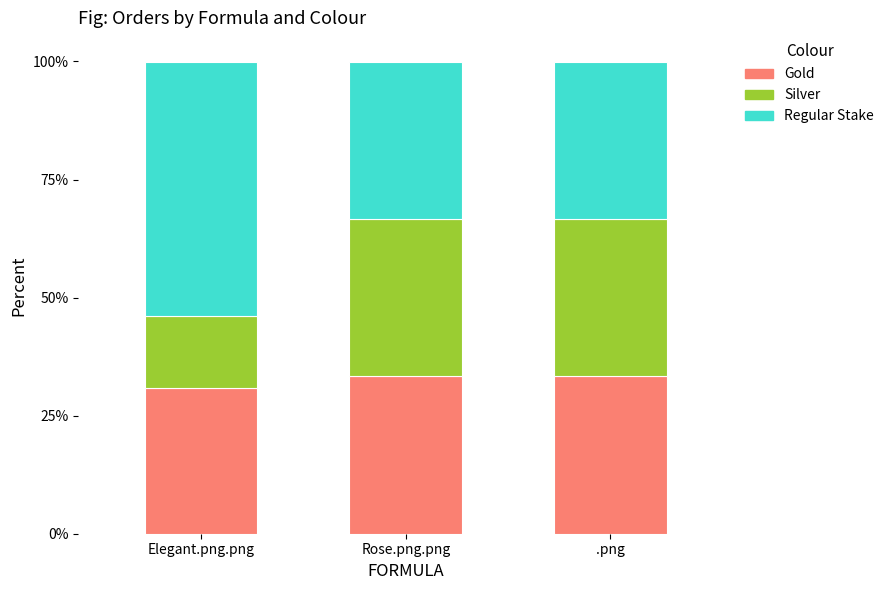

What are all the series names shown in the legend?

Gold, Silver, Regular Stake